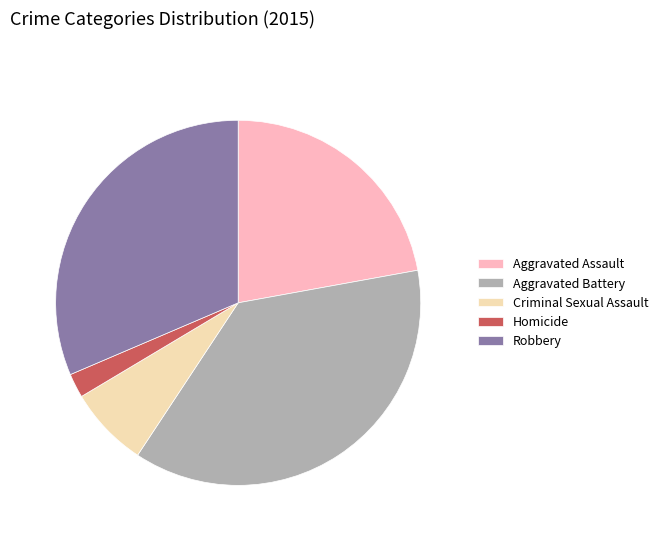

What is the smallest slice in the pie chart?

Homicide